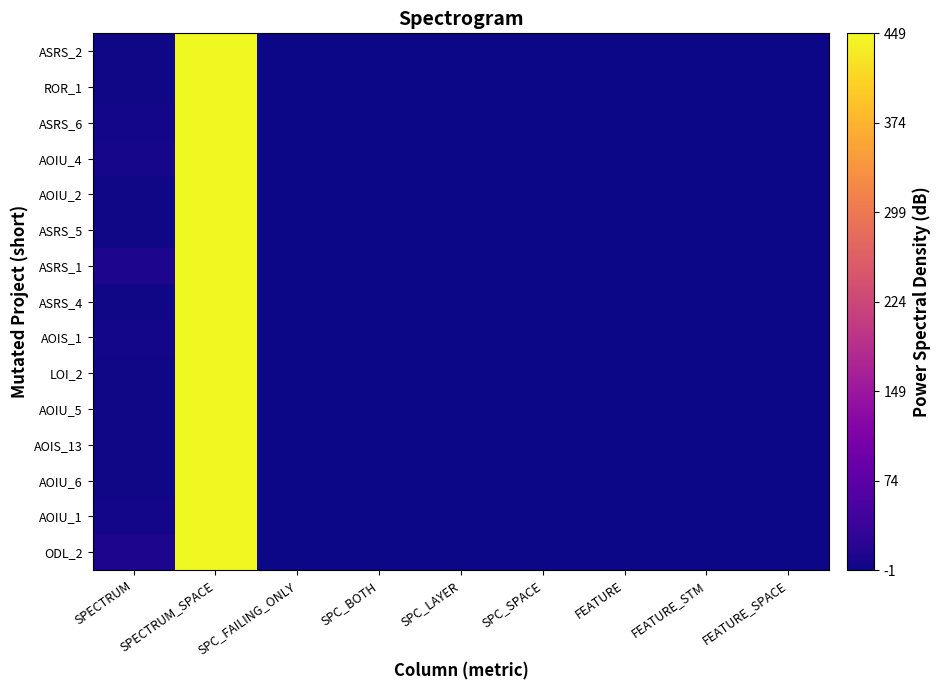

Between SPC_FAILING_ONLY and SPC_SPACE, which is larger?

SPC_SPACE